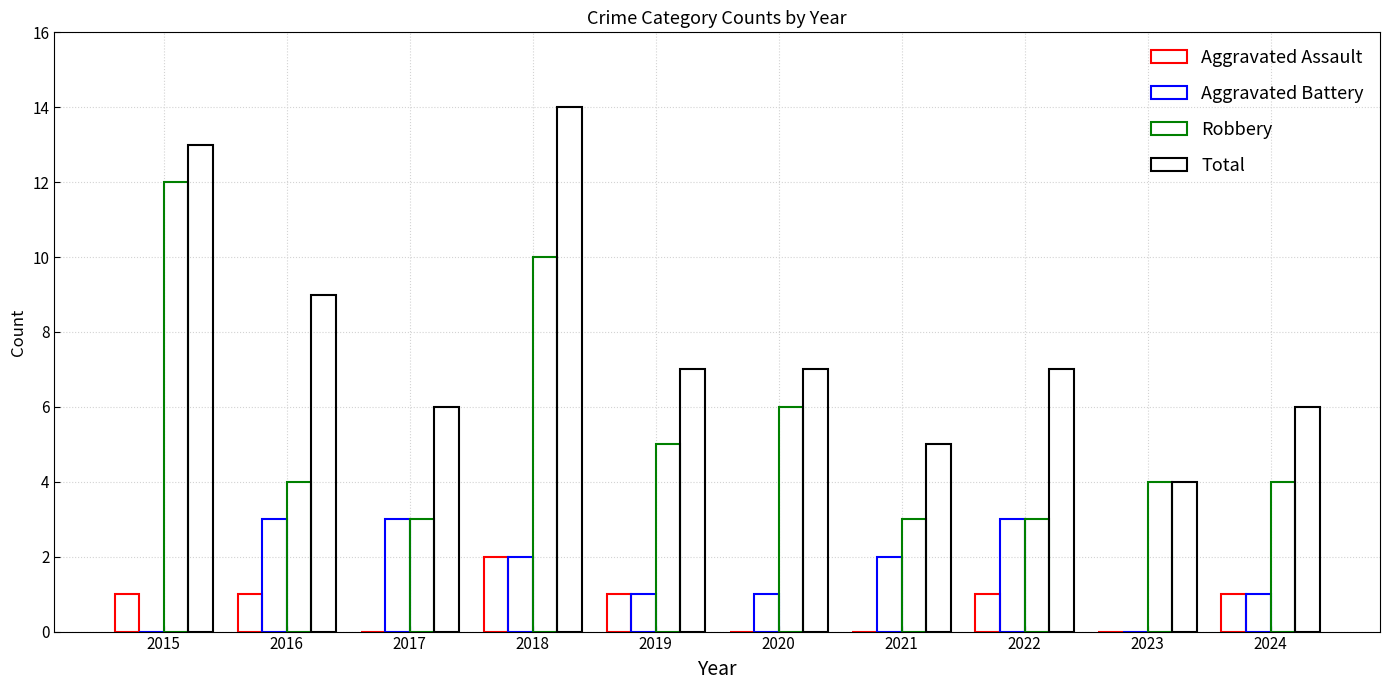

Count the number of data series in this chart.

4